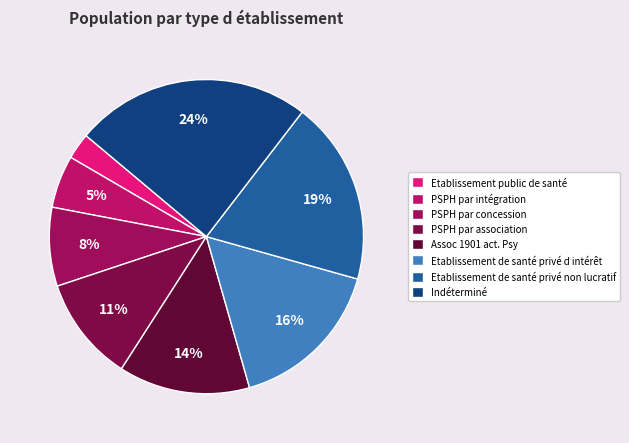

Is it true that Etablissement de santé privé non lucratif is 11% of the pie?

False